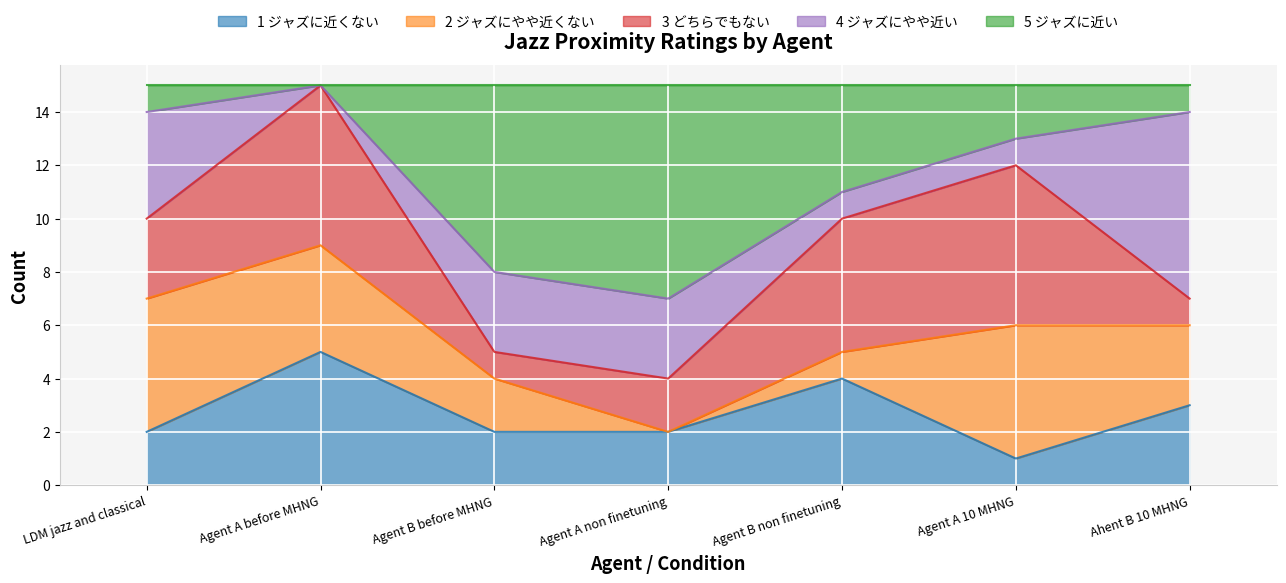

True or false: 4 ジャズにやや近い has a value of -3 at Agent A before MHNG.

False